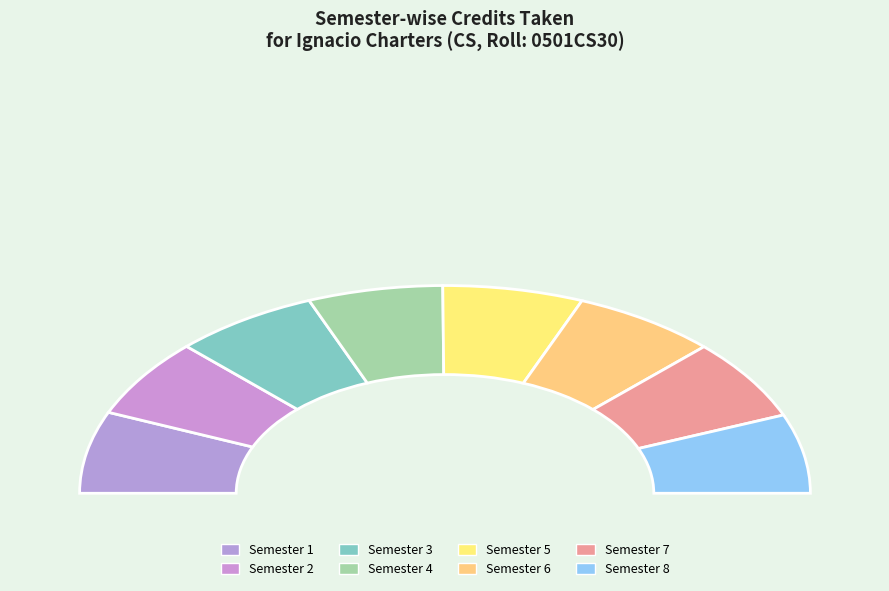

Which category has the smallest portion of the pie?

Semester 4